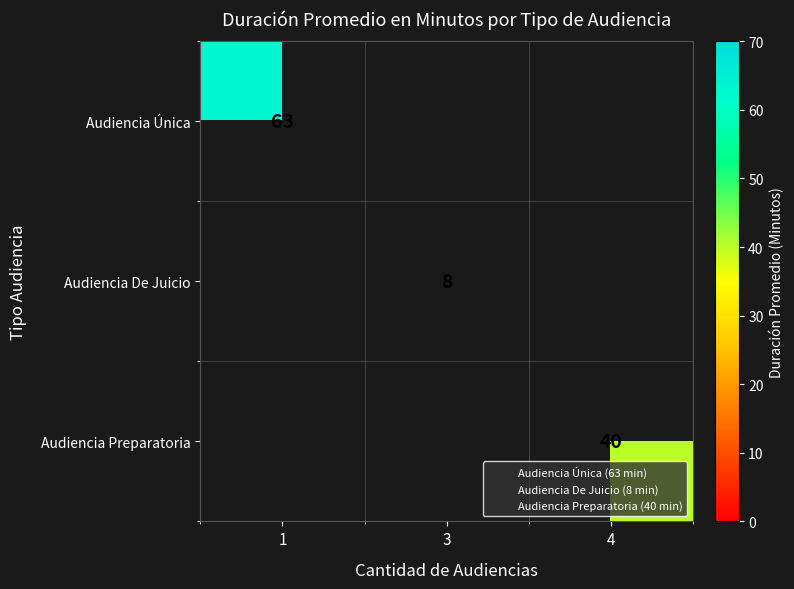

What is the smallest value displayed?

8.0